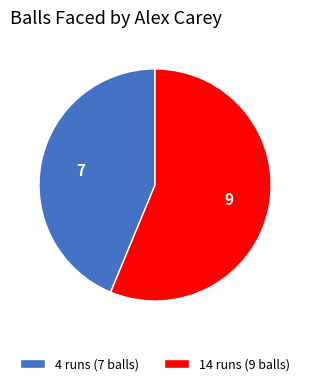

Count the number of slices in the pie.

2